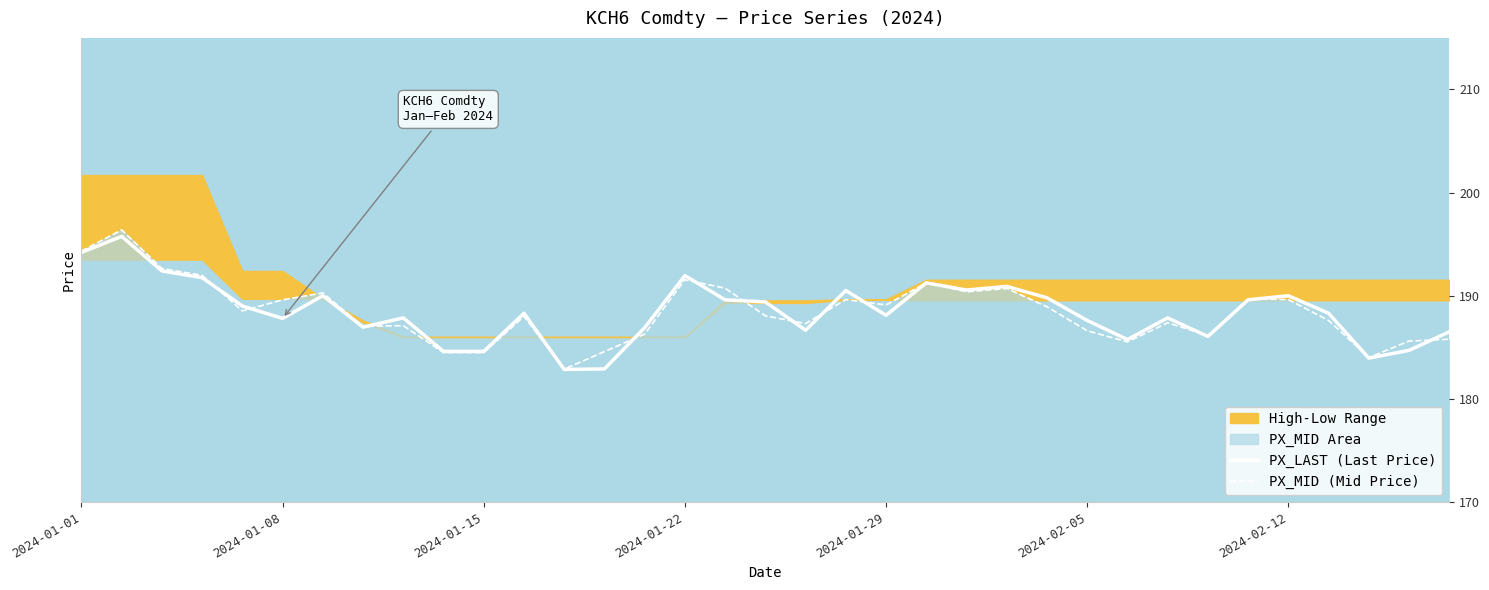

What is the sum of the PX_LAST (Last Price) values at 17 and 14?

376.3